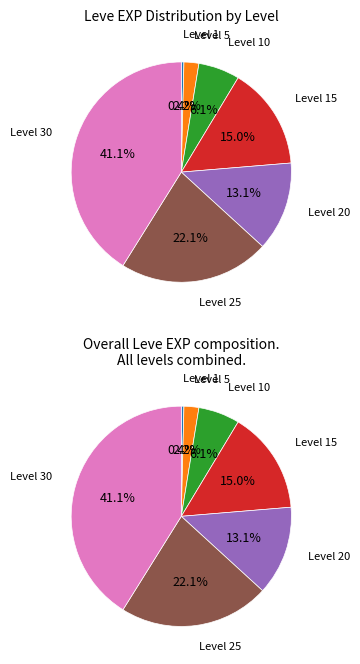

Is it true that Level 10 is 6% of the pie?

True